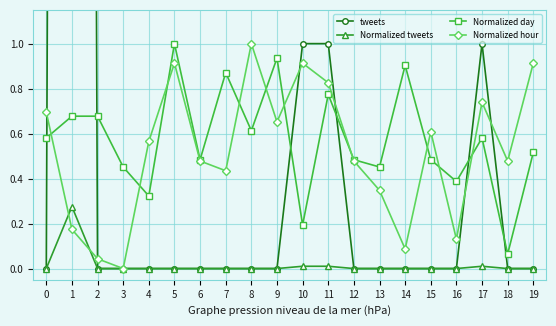

At which category does the chart reach its peak across all series?

1